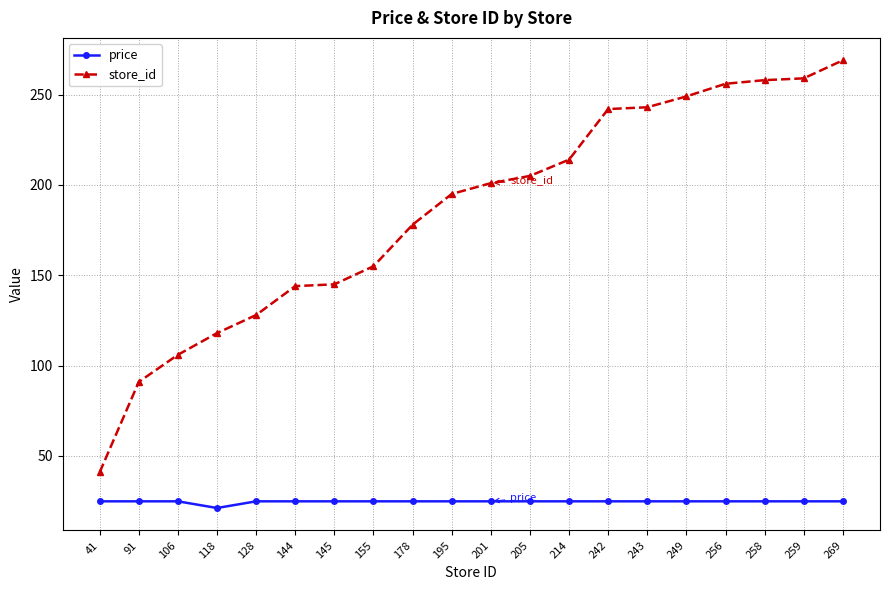

How many lines are shown in the chart?

2